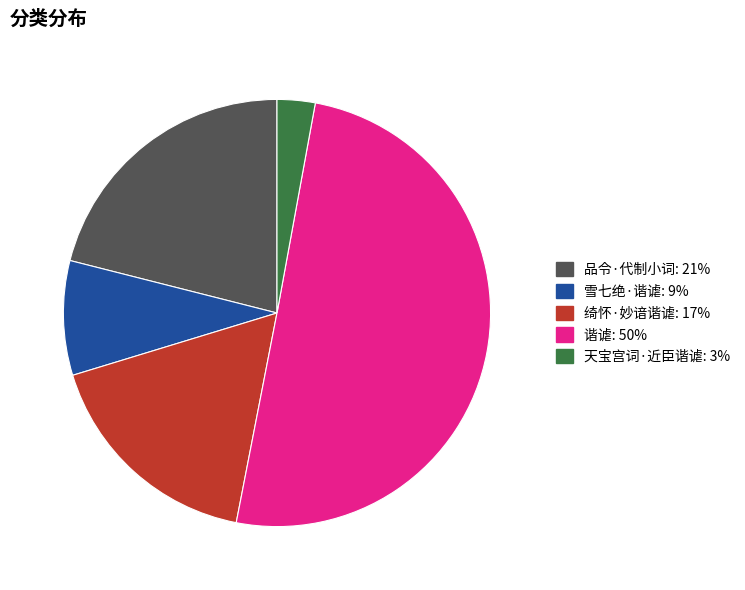

Count the number of slices in the pie.

5